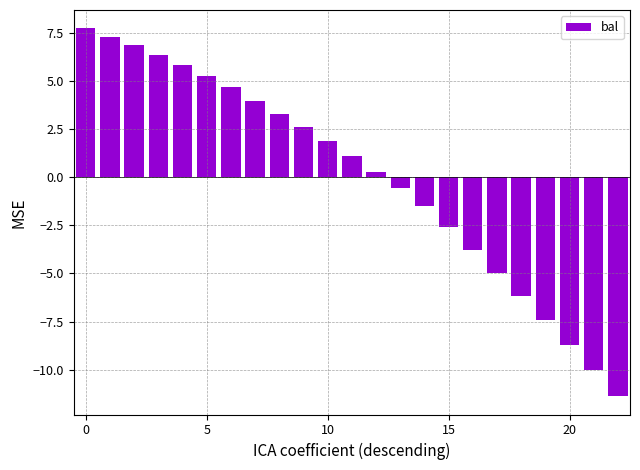

What is the value of the 7th bar from the left?

4.7